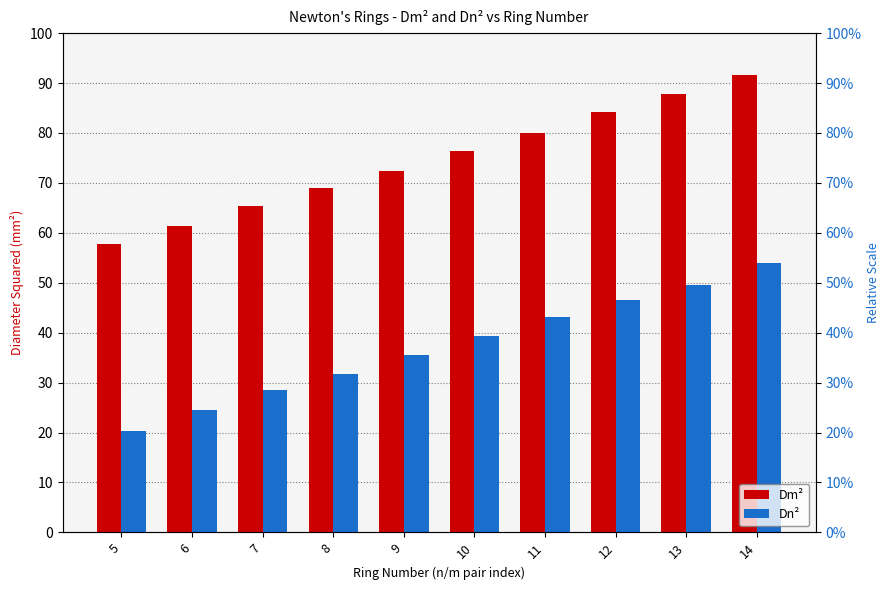

Read the Dm² value at 9.

72.5